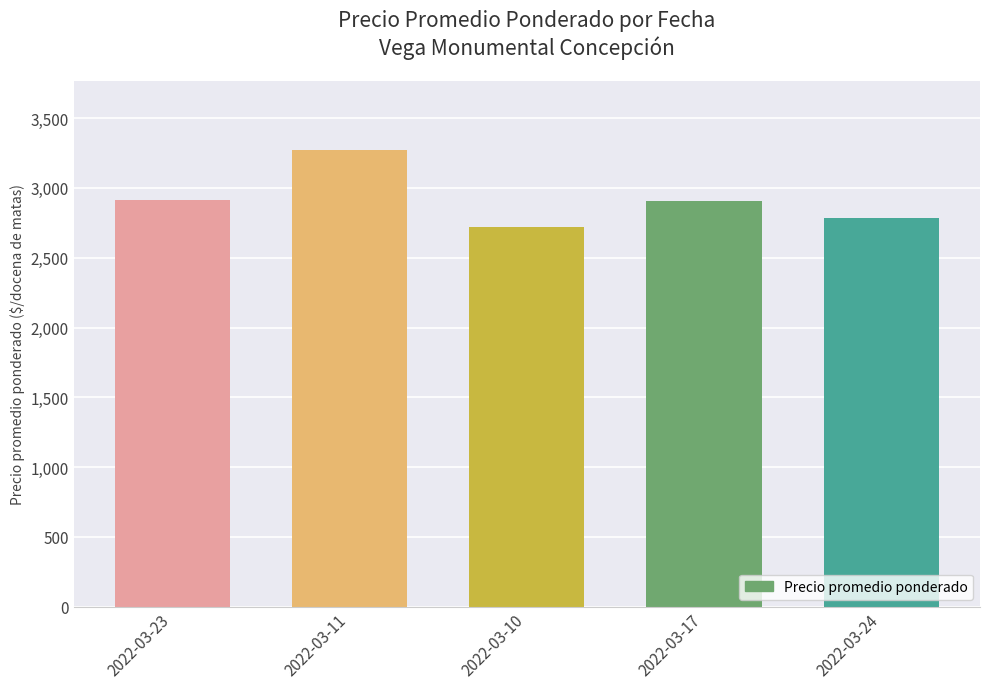

Which category has the lowest value across all series?

2022-03-10